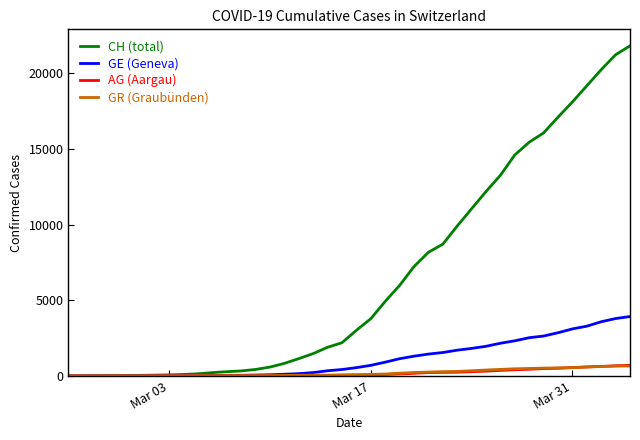

Which series has the widest spread of values?

CH (total)